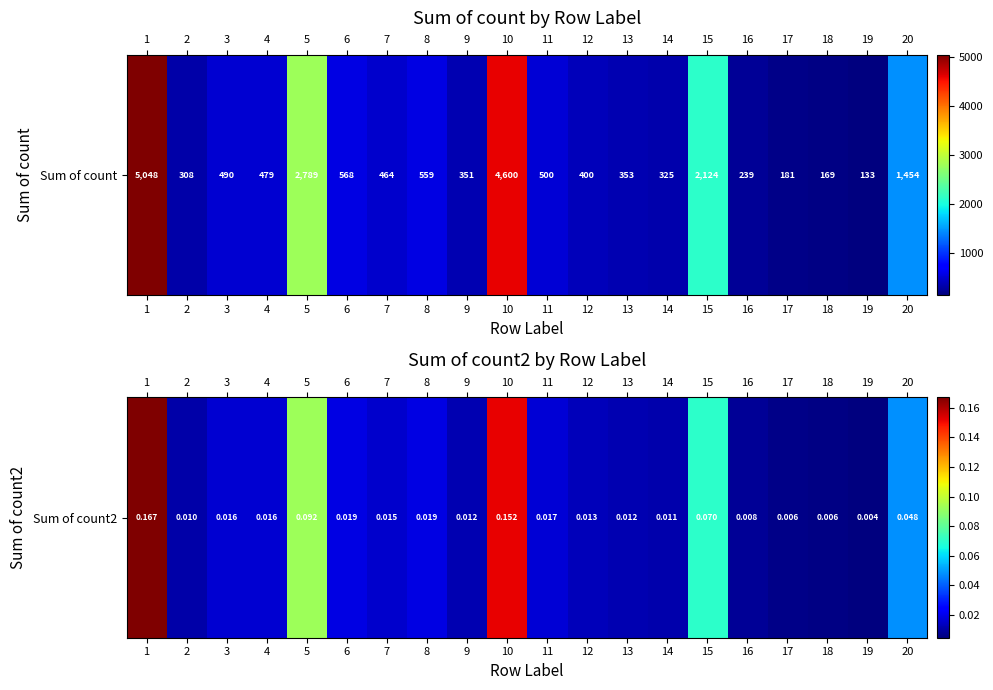

List the labels in order of value, largest first.

1, 10, 5, 15, 20, 6, 8, 11, 3, 4, 7, 12, 13, 9, 14, 2, 16, 17, 18, 19